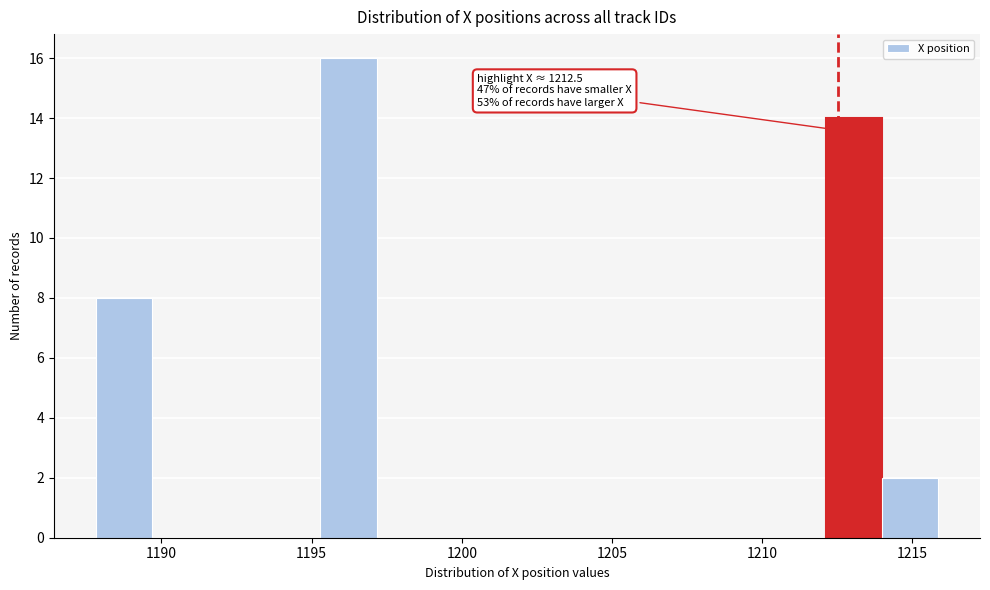

Read against the x-axis, roughly where is the centre of the tallest bar?

1196.0